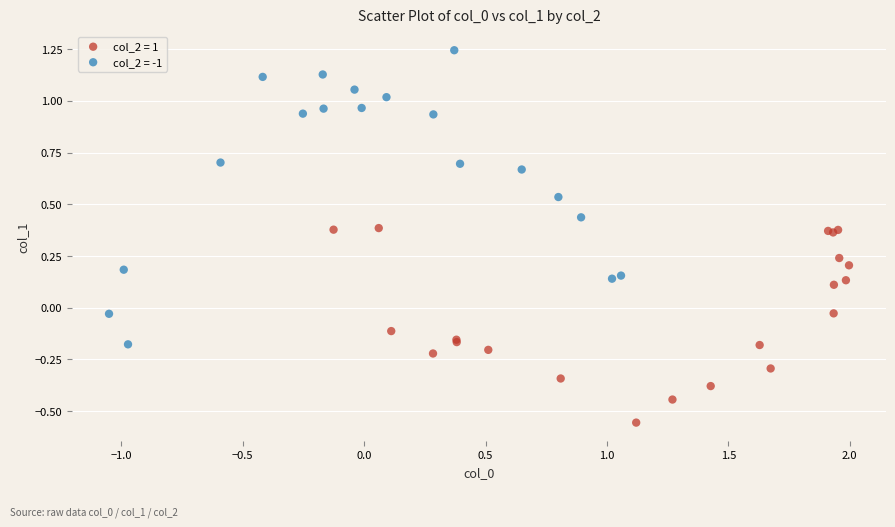

Which series reaches the minimum Y coordinate?

col_2 = 1